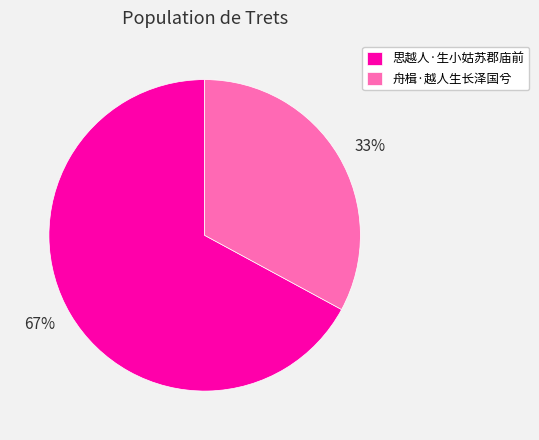

To the nearest percent, what portion does 舟楫·越人生长泽国兮 represent?

33%